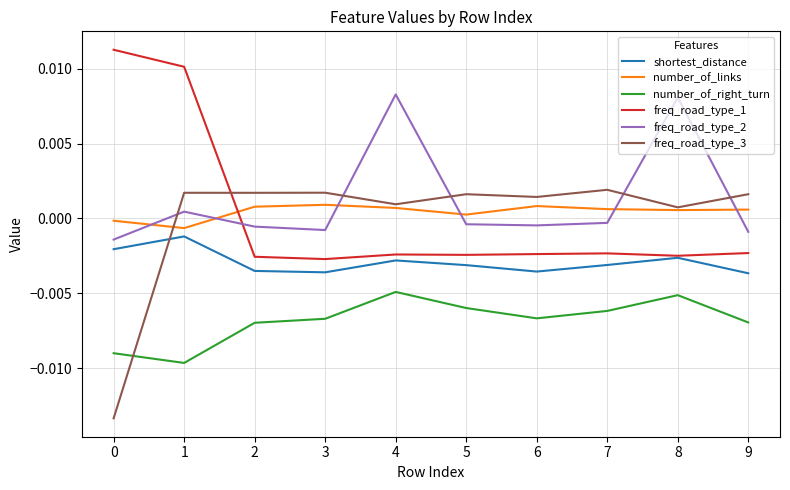

How many values in number_of_links are below zero?

2